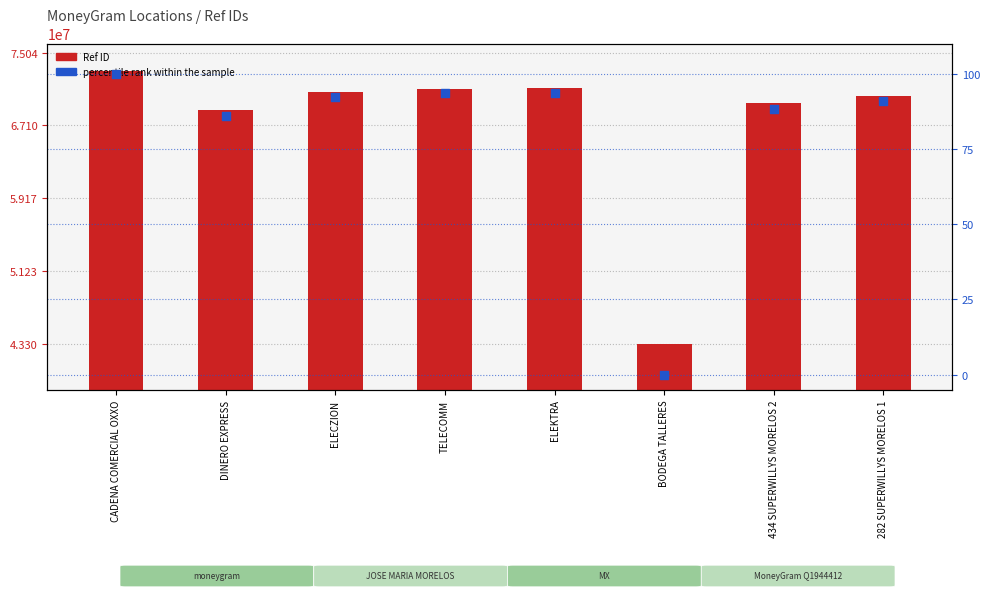

At which category is the sum across all series the highest?

CADENA COMERCIAL OXXO